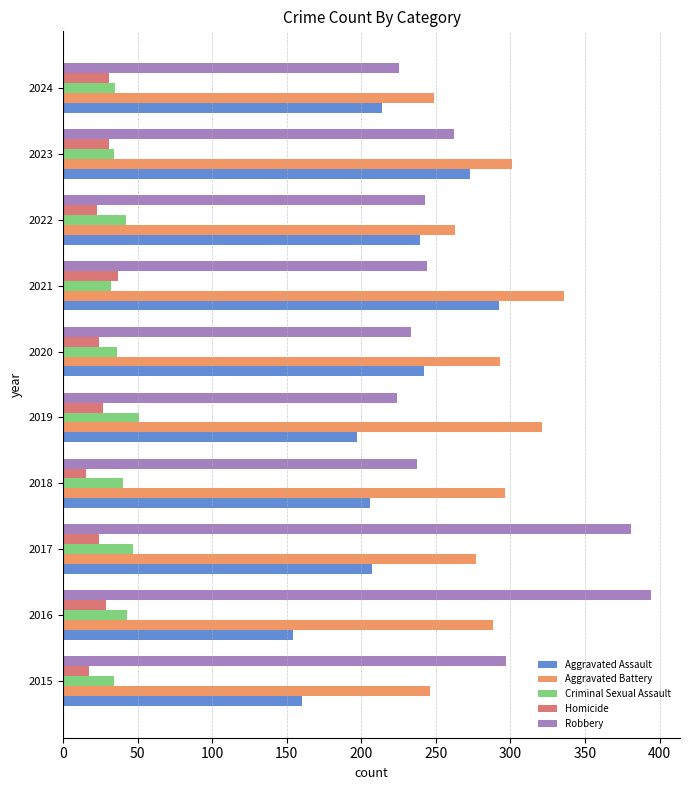

Which series has the largest total across all categories?

Aggravated Battery